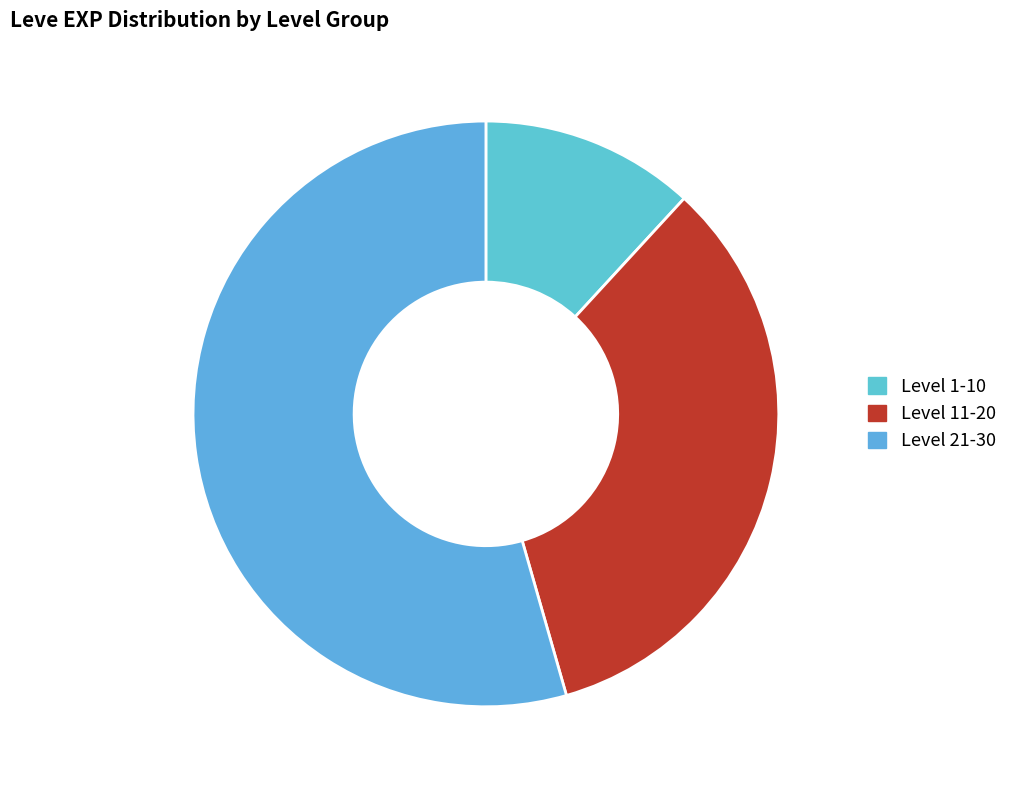

Rank the categories by value from lowest to highest.

Level 1-10, Level 11-20, Level 21-30